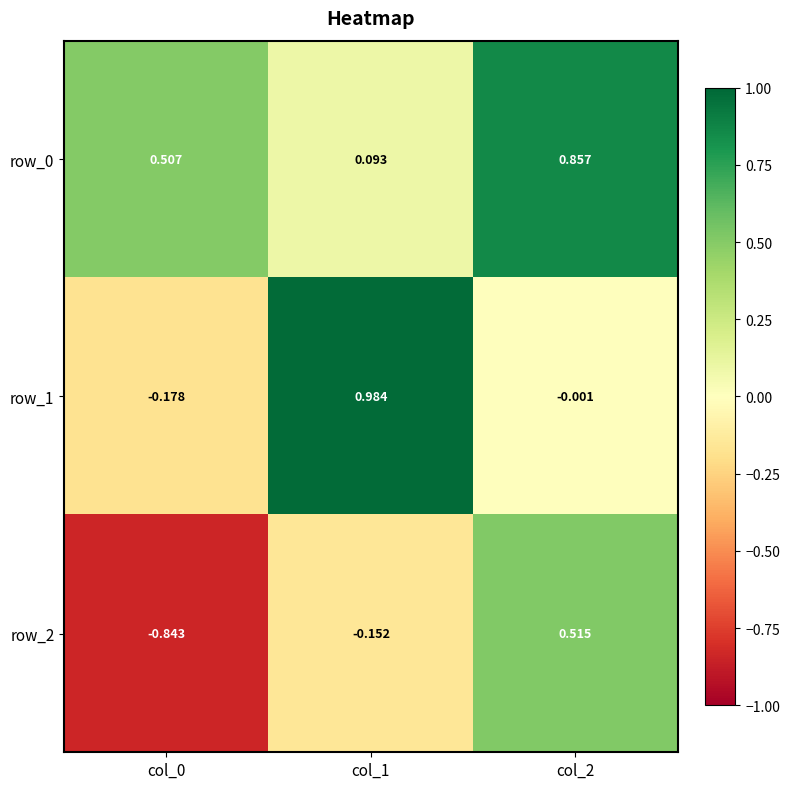

Is the value of row_2 at col_0 greater than the value of row_1 at col_1?

No